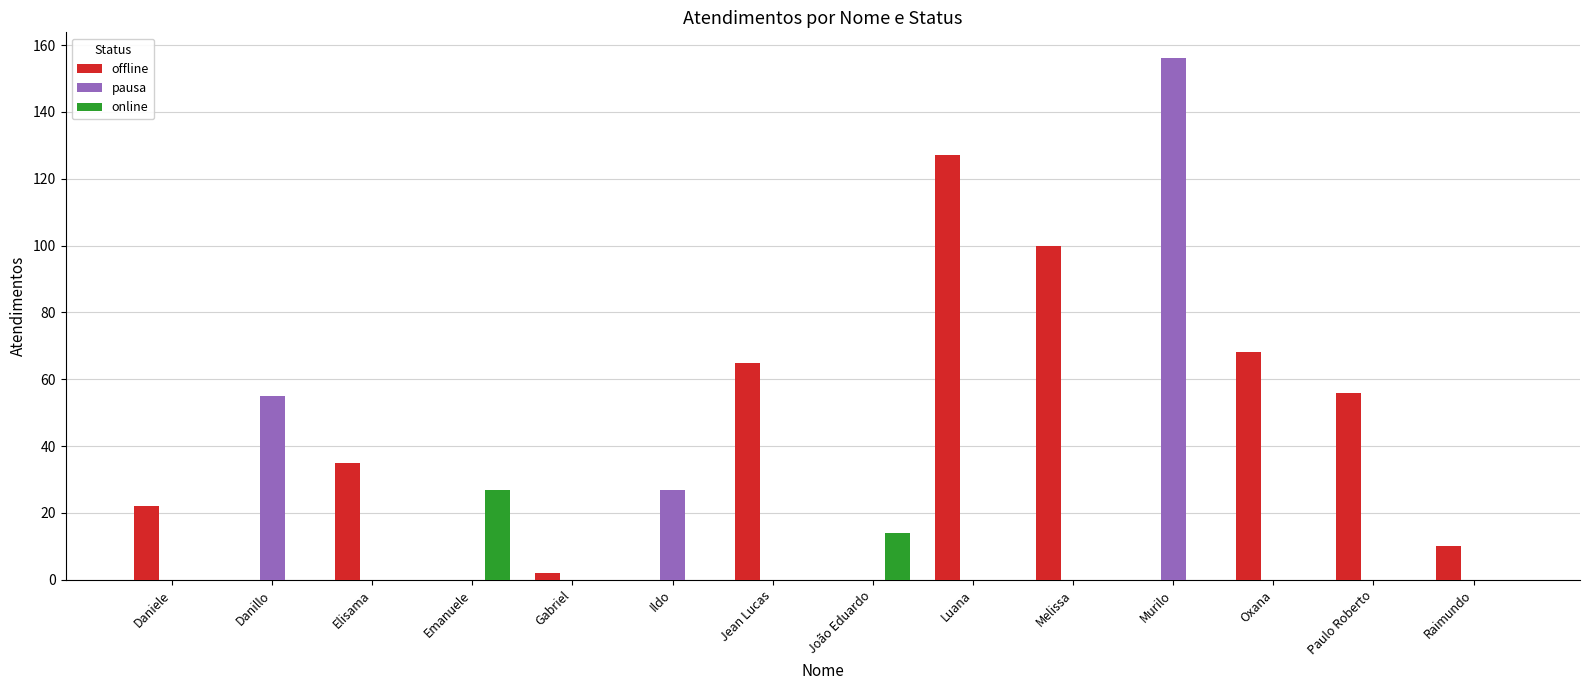

Reading left to right, list all the values displayed in this chart.

offline: Daniele=22	Danillo=0	Elisama=35	Emanuele=0	Gabriel=2	Ildo=0	Jean Lucas=65	João Eduardo=0	Luana=127	Melissa=100	Murilo=0	Oxana=68	Paulo Roberto=56	Raimundo=10
pausa: Daniele=0	Danillo=55	Elisama=0	Emanuele=0	Gabriel=0	Ildo=27	Jean Lucas=0	João Eduardo=0	Luana=0	Melissa=0	Murilo=156	Oxana=0	Paulo Roberto=0	Raimundo=0
online: Daniele=0	Danillo=0	Elisama=0	Emanuele=27	Gabriel=0	Ildo=0	Jean Lucas=0	João Eduardo=14	Luana=0	Melissa=0	Murilo=0	Oxana=0	Paulo Roberto=0	Raimundo=0